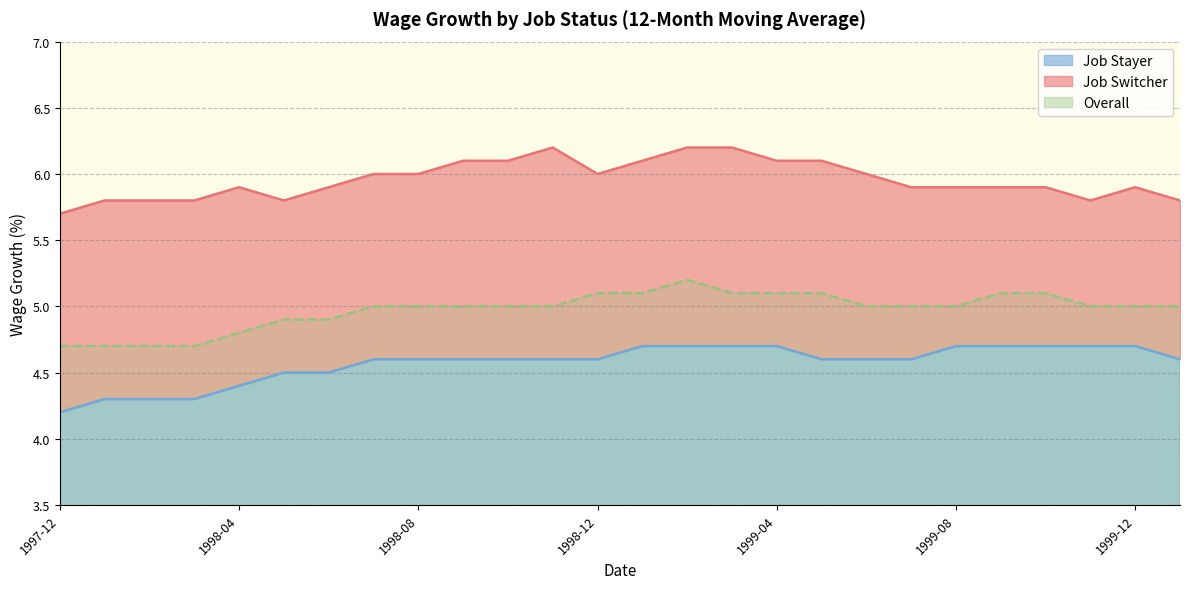

At which category does Overall reach its first local peak?

1999-02